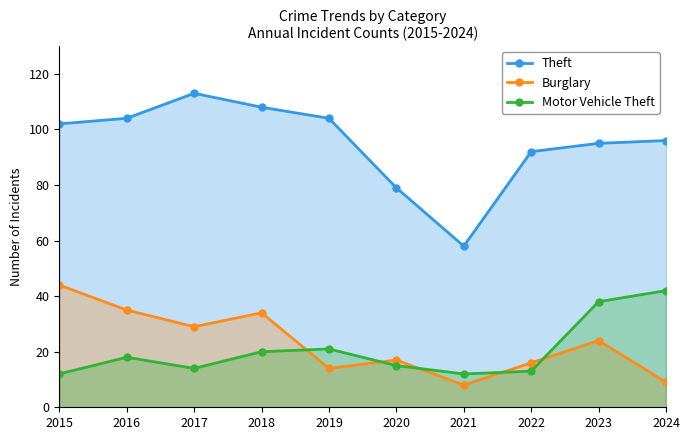

At 2022, list the series in order from largest to smallest.

Theft, Burglary, Motor Vehicle Theft